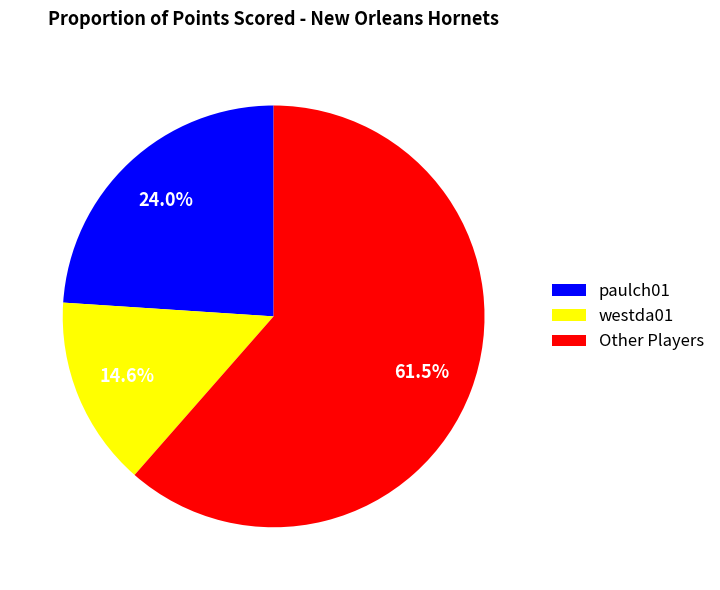

What is the smallest slice in the pie chart?

westda01